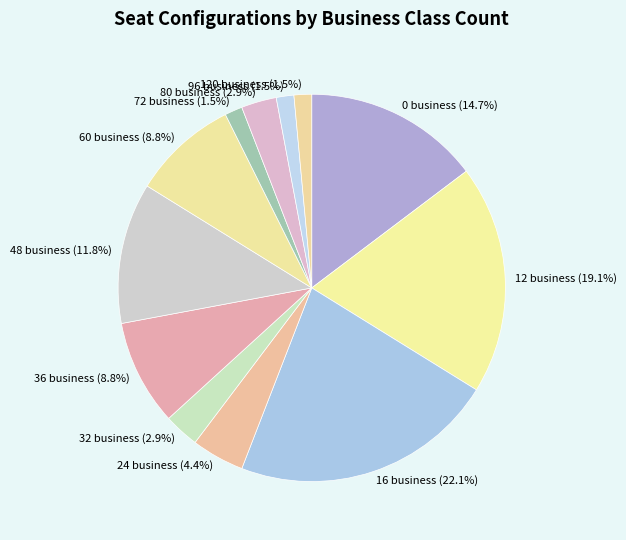

Which category has the biggest portion of the pie?

16 business